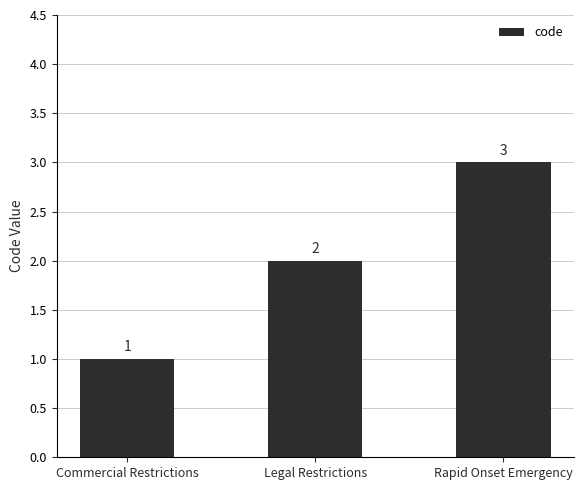

At which label is the value closest to 2?

Legal Restrictions